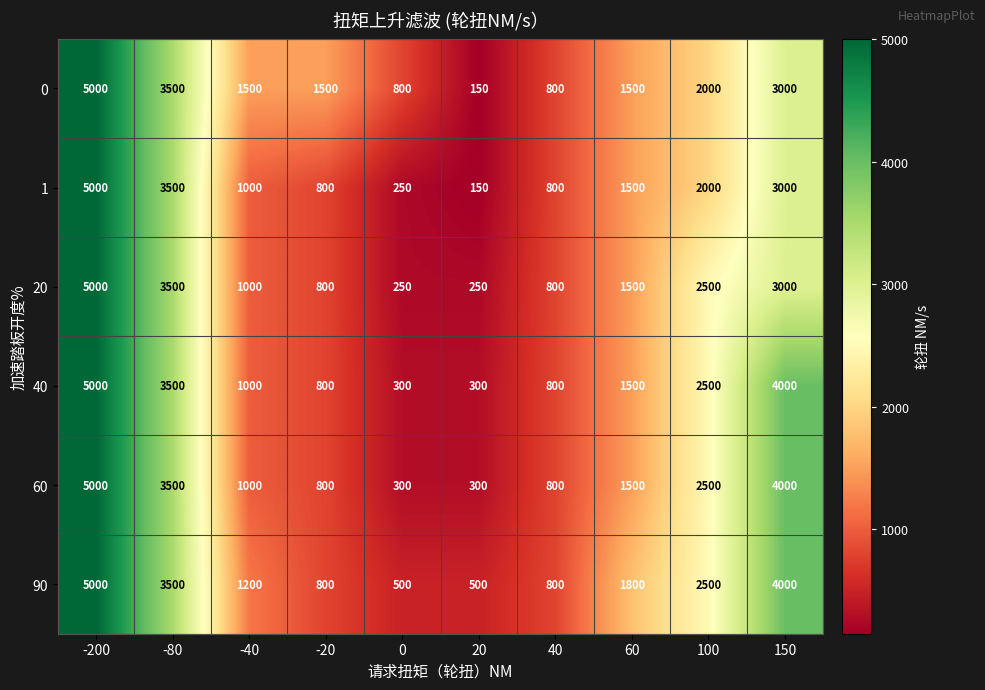

At how many categories does at least one series exceed 1575?

5